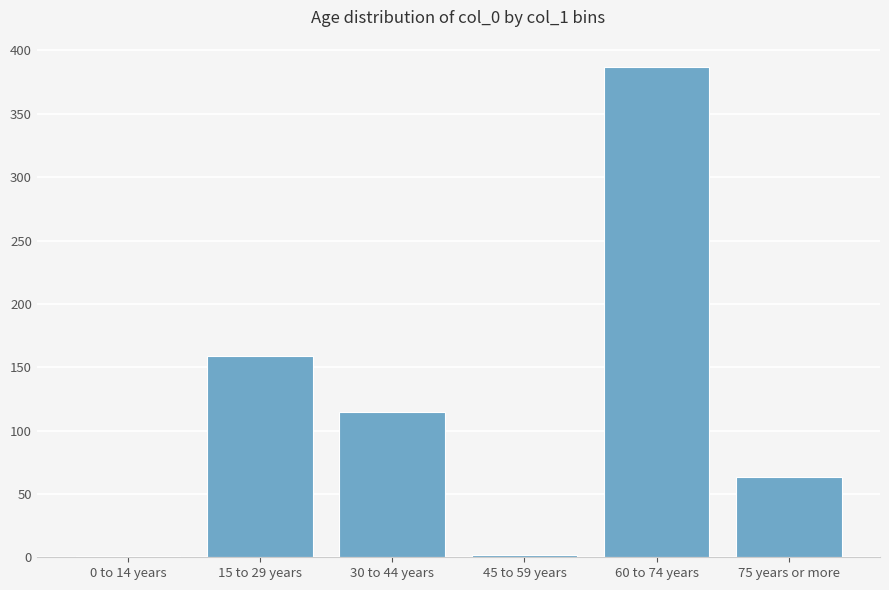

At which label is the value closest to 194?

15 to 29 years